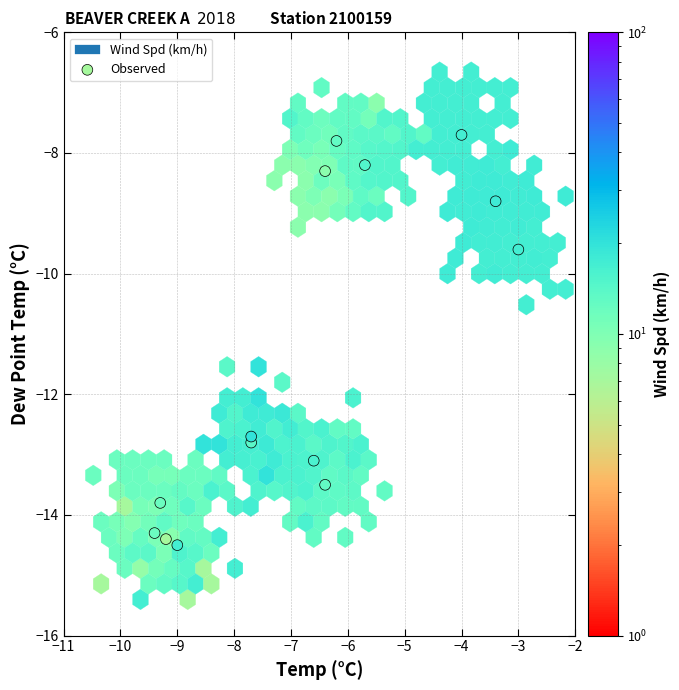

What Y value in the scatter plot is closest to -11?

-9.6